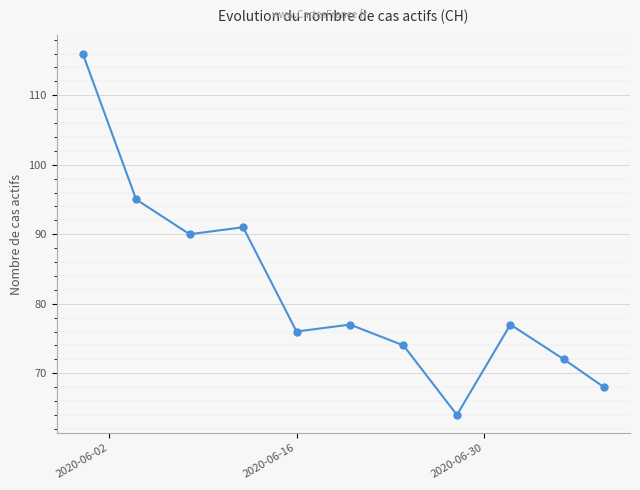

How many interior local peaks (higher than both neighbors) does the data have?

3